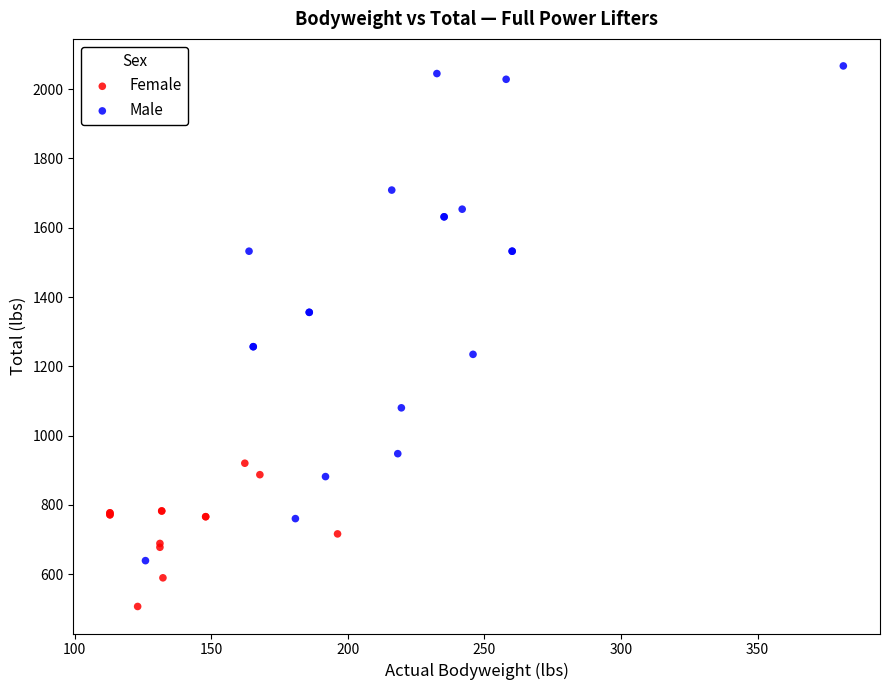

Which series reaches the minimum Y coordinate?

Female